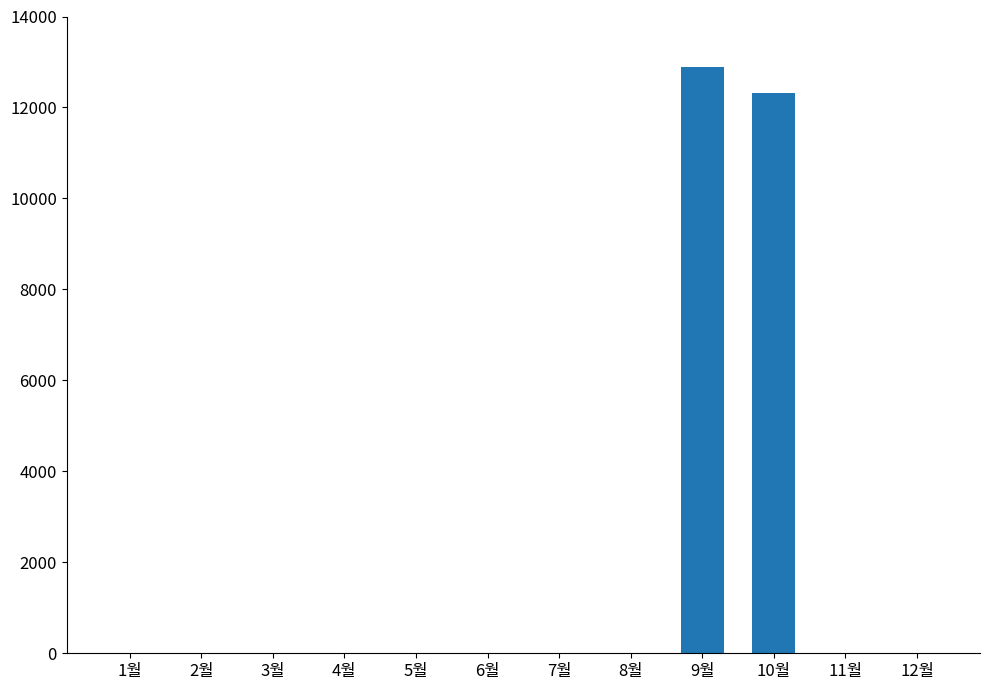

Are the bars horizontal?

No